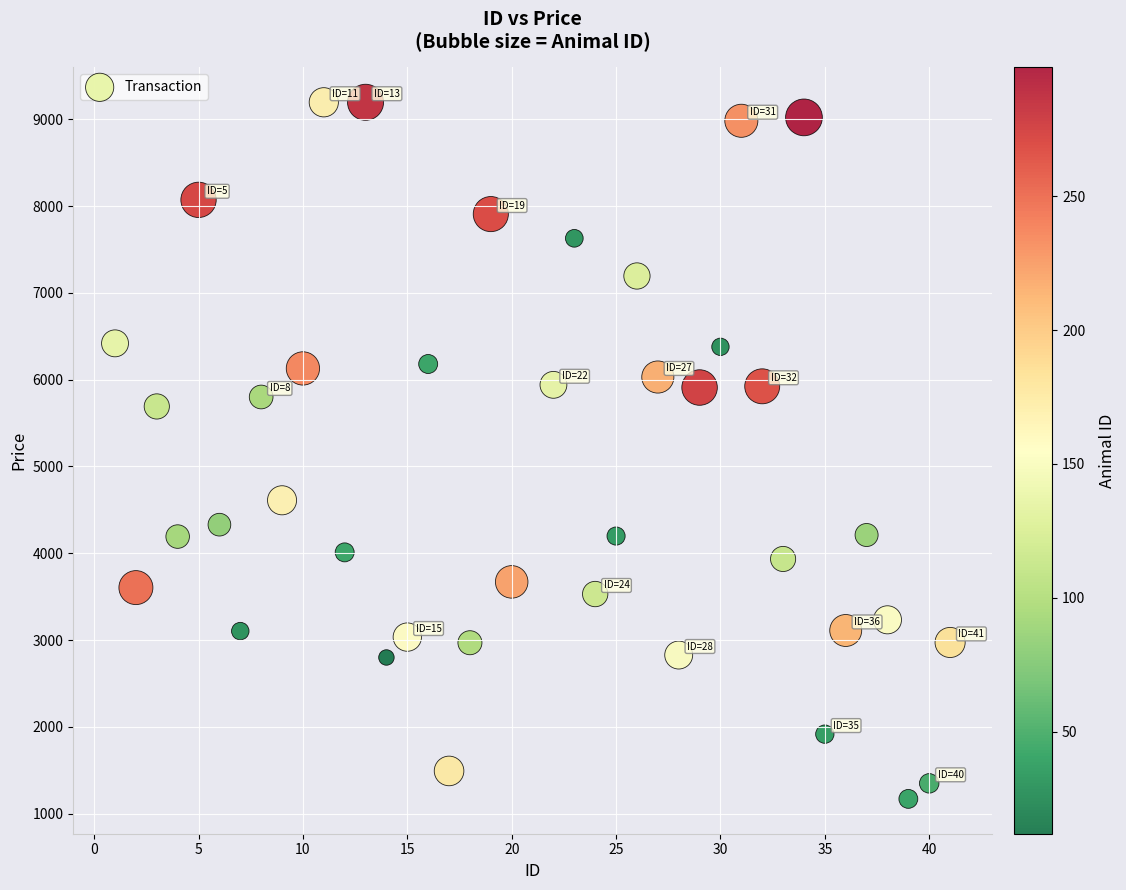

What is the range of X values (max minus min)?

40